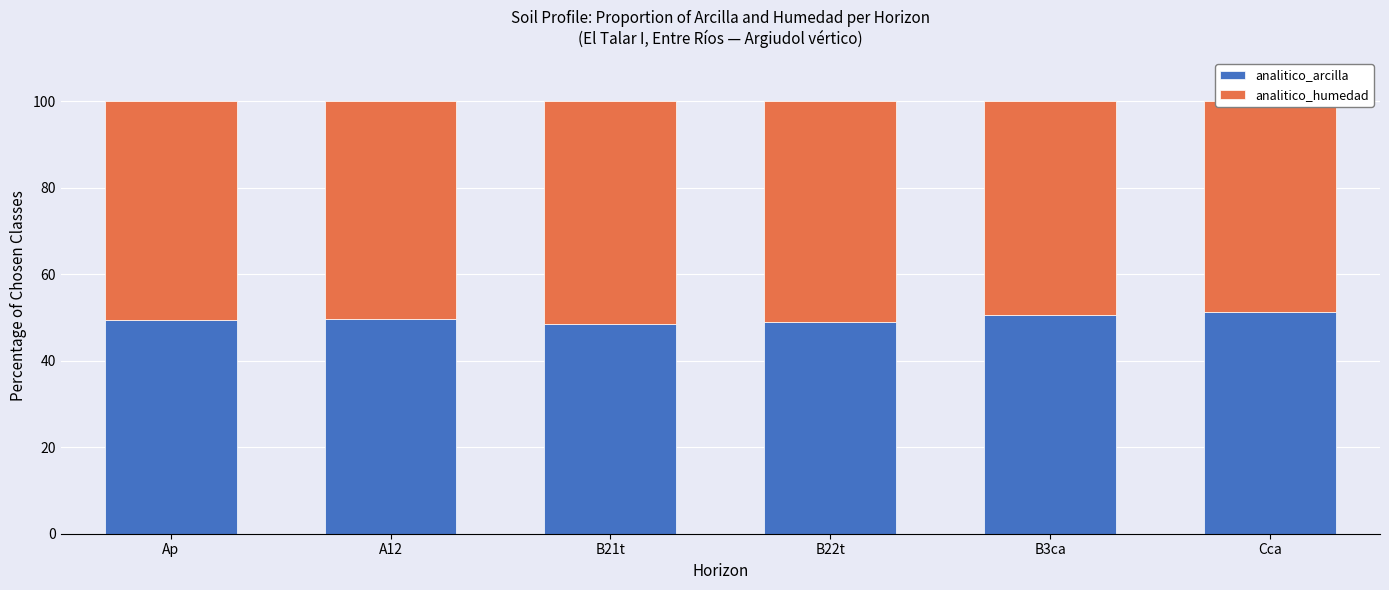

What position from the right is Ap?

6